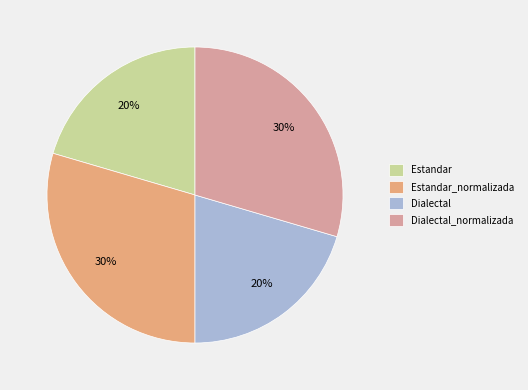

Between Estandar_normalizada and Estandar, which is larger?

Estandar_normalizada